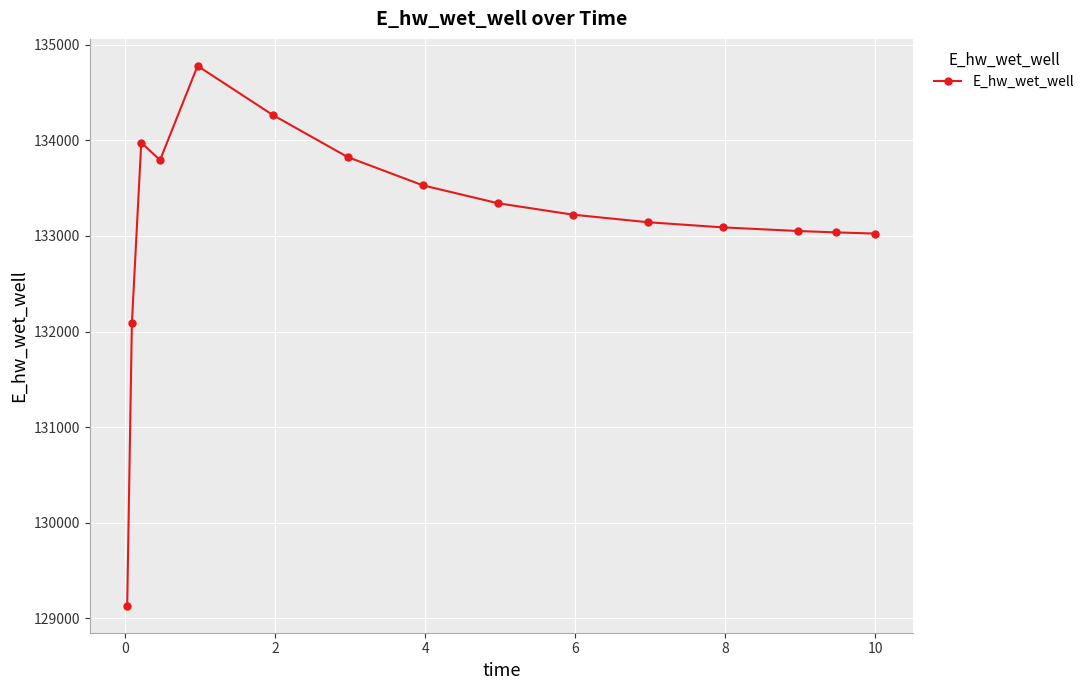

Does the chart have visible grid lines?

Yes